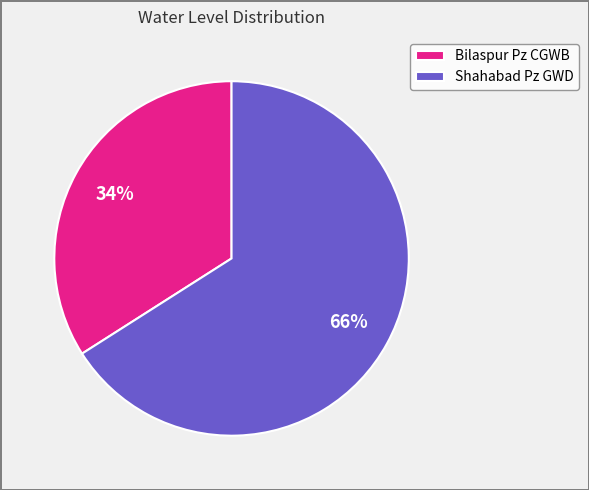

Which category has the smallest portion of the pie?

Bilaspur Pz CGWB